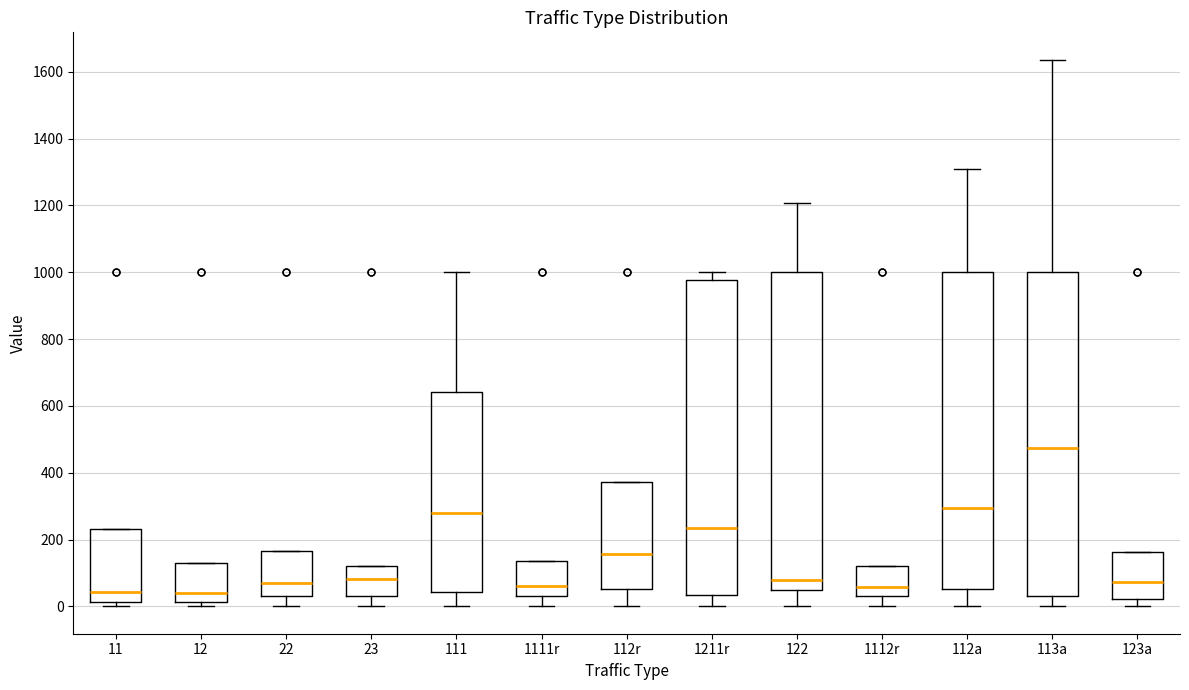

Reading left to right, read every box against the y-axis: the position of its median line, the range the box covers, and the ends of its whiskers. The values are not printed on the chart, so give them approximately, as read against the axis.

11: median 40, box 20 to 240, whiskers 0 to 240
12: median 40, box 20 to 120, whiskers 0 to 120
22: median 60, box 40 to 160, whiskers 0 to 160
23: median 80, box 40 to 120, whiskers 0 to 120
111: median 280, box 40 to 640, whiskers 0 to 1000
1111r: median 60, box 40 to 140, whiskers 0 to 140
112r: median 160, box 60 to 380, whiskers 0 to 380
1211r: median 240, box 40 to 980, whiskers 0 to 1000
122: median 80, box 60 to 1000, whiskers 0 to 1200
1112r: median 60, box 40 to 120, whiskers 0 to 120
112a: median 300, box 60 to 1000, whiskers 0 to 1300
113a: median 480, box 40 to 1000, whiskers 0 to 1640
123a: median 80, box 20 to 160, whiskers 0 to 160